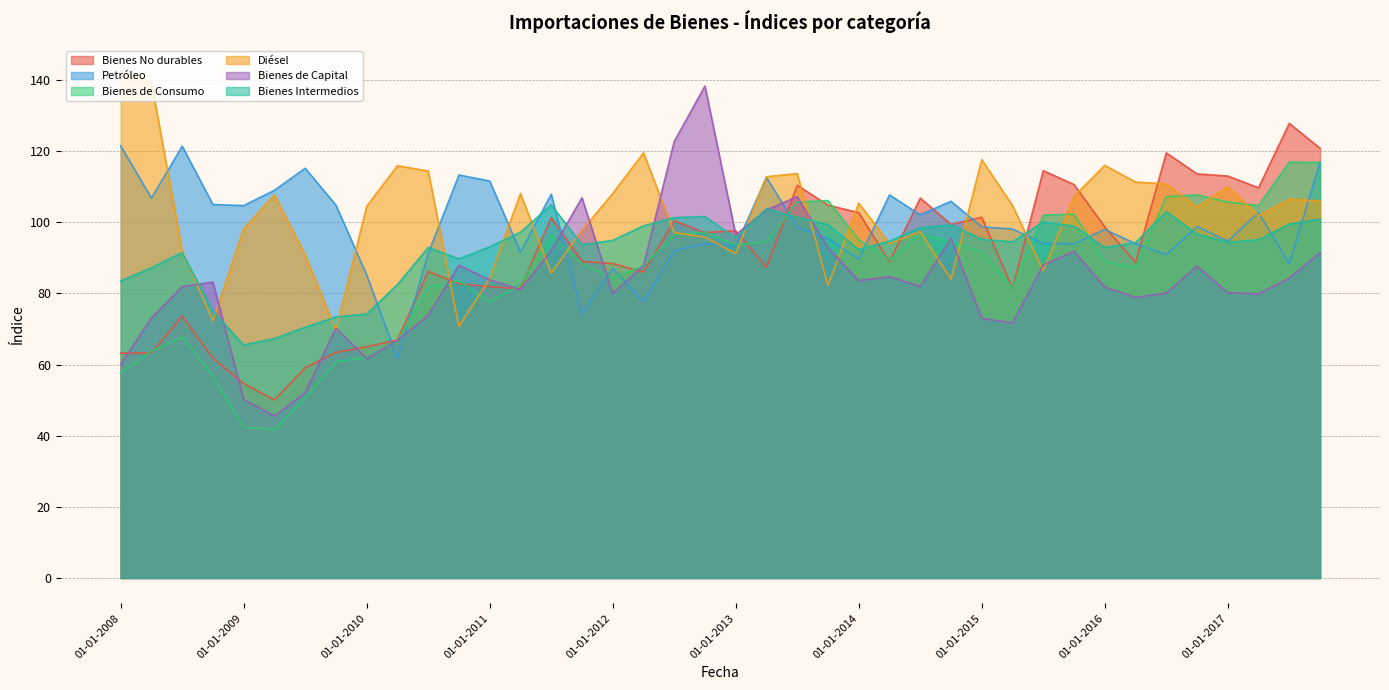

Is the value of Bienes de Capital at 01-01-2017 greater than the value of Bienes de Consumo at 01-01-2017?

No